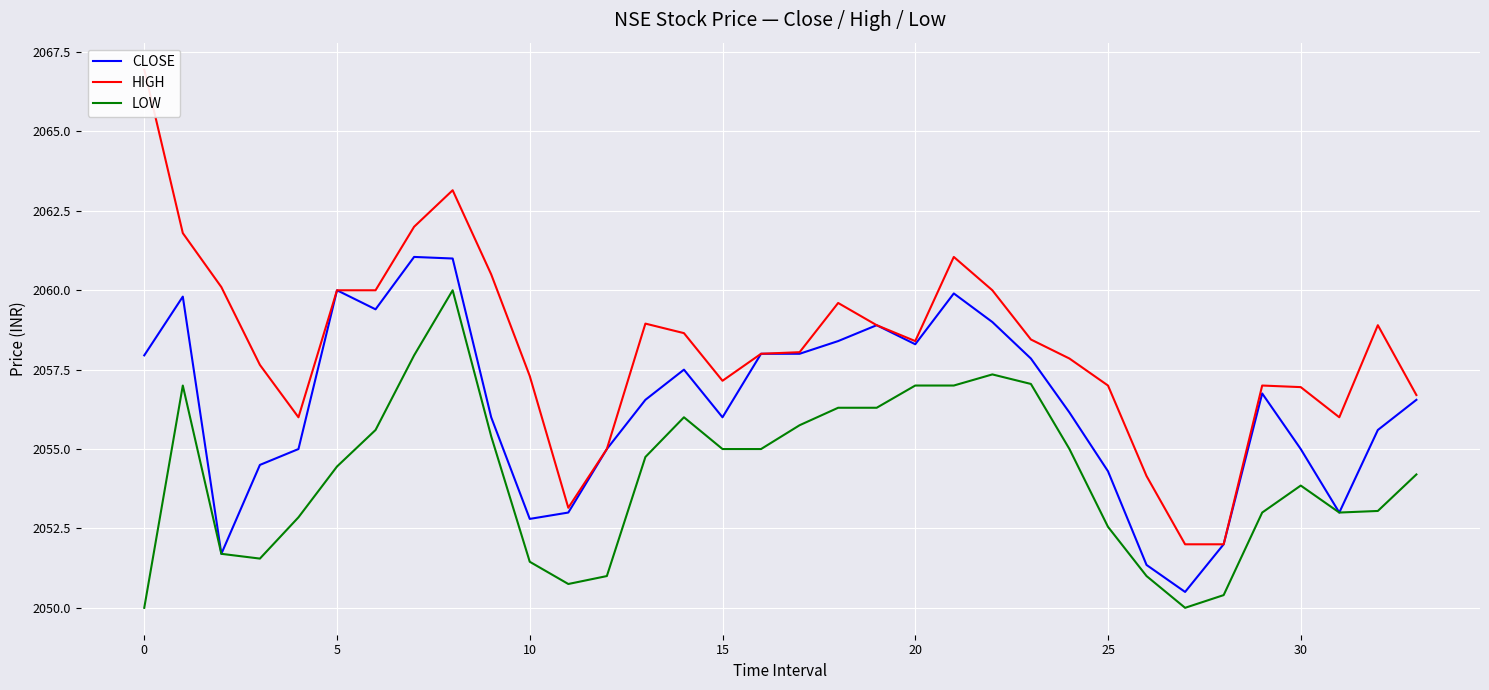

What is the average value of the CLOSE series?

2056.4